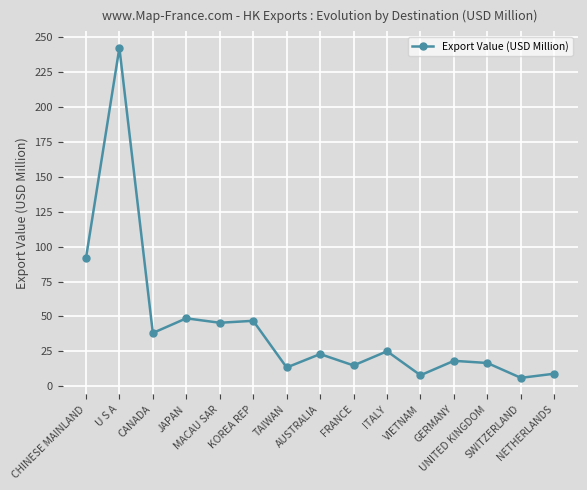

At which label does the data first exceed 22?

CHINESE MAINLAND